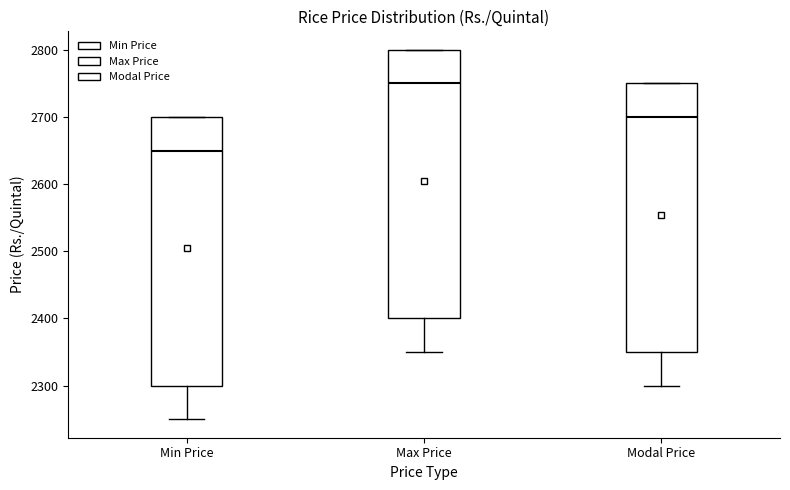

Where does the median line of the box for Max Price sit on the y-axis? The values are not printed on the chart, so give them approximately, as read against the axis.

2750